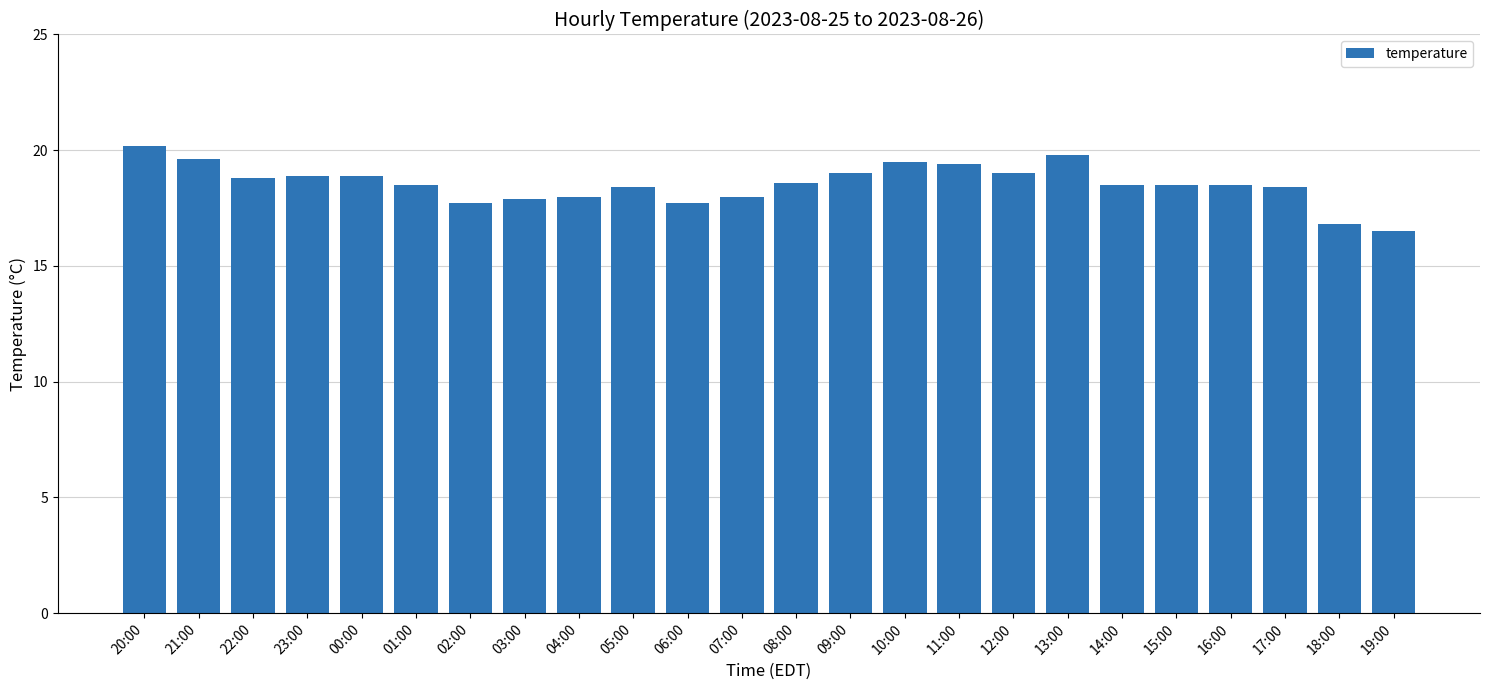

What is the label of the 9th bar from the right?

11:00